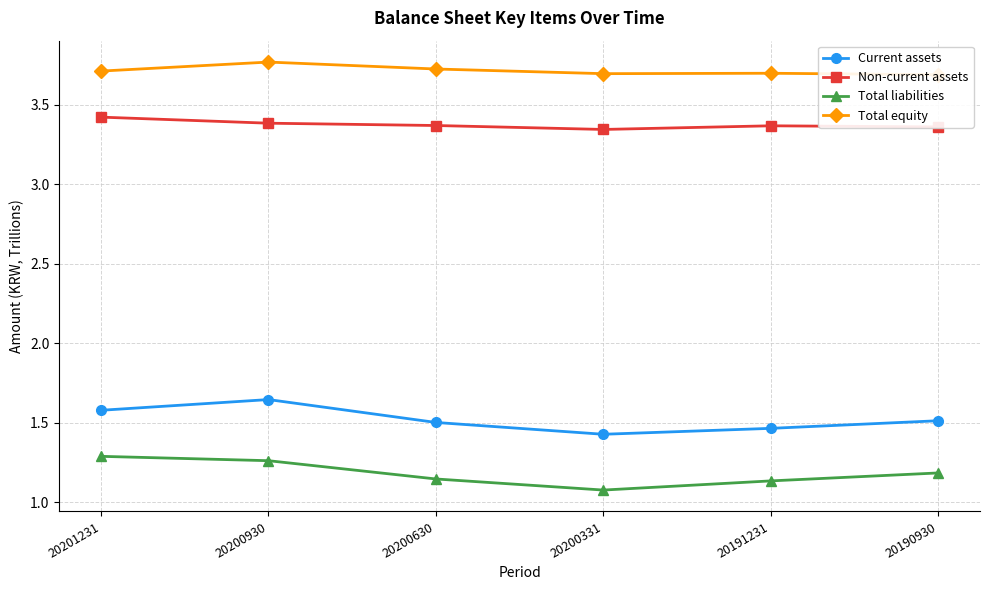

Which series has the widest spread of values?

Current assets